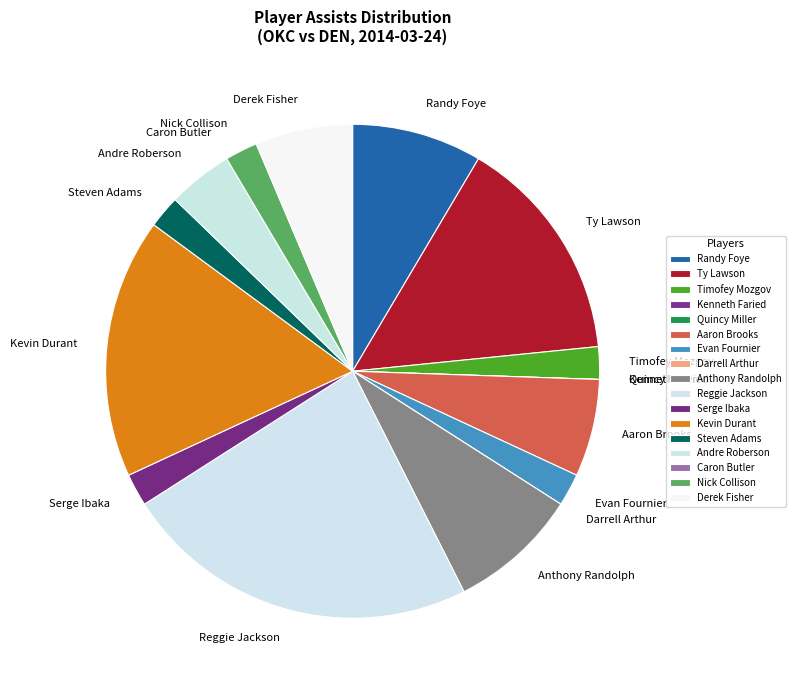

Does any single category account for the majority?

No